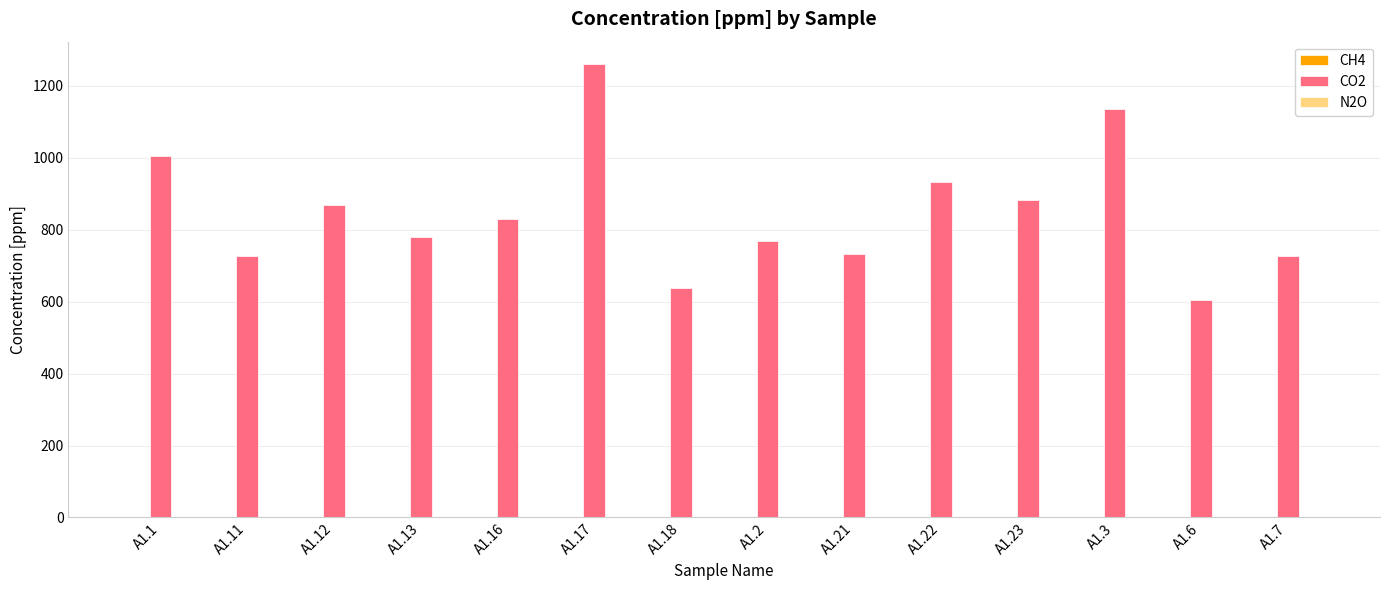

The value of CO2 at A1.11 is 1055.9. True or false?

False